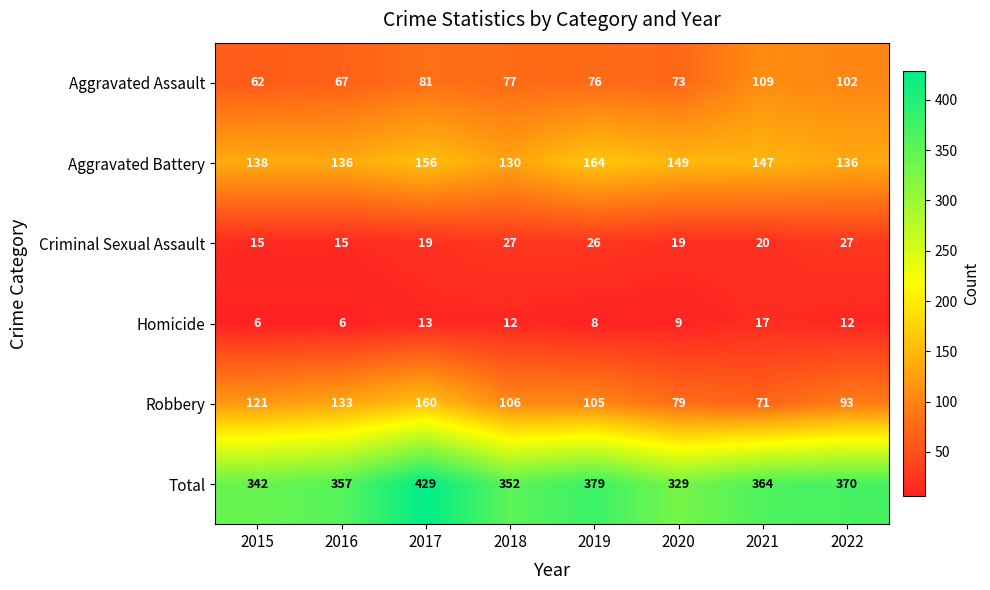

At 2021, list the series in order from largest to smallest.

Total, Aggravated Battery, Aggravated Assault, Robbery, Criminal Sexual Assault, Homicide